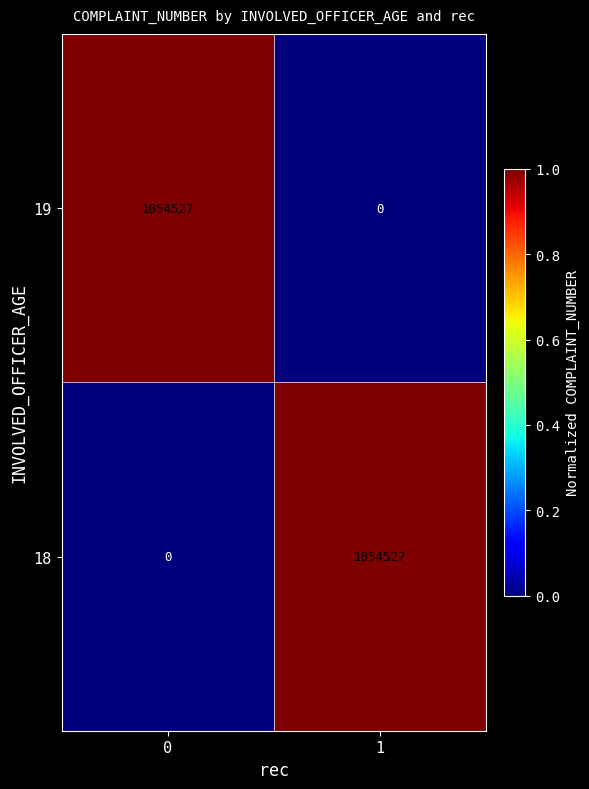

The 19 series shows 737607 at 1. True or false?

False